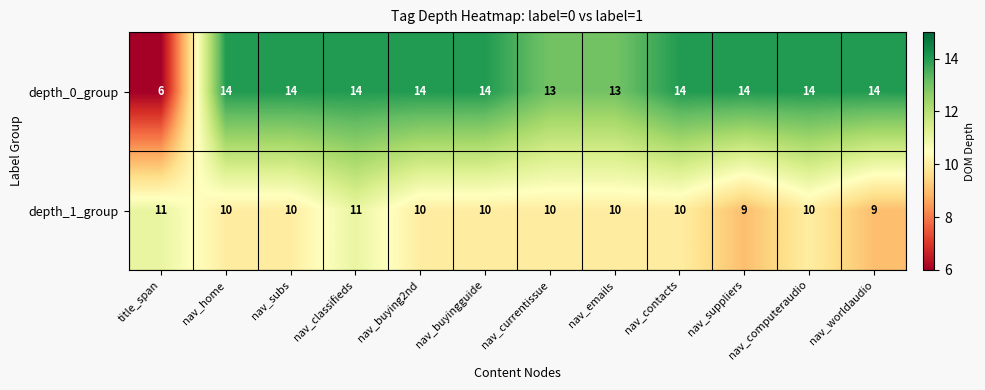

What is the sum of all depth_0_group values?

158